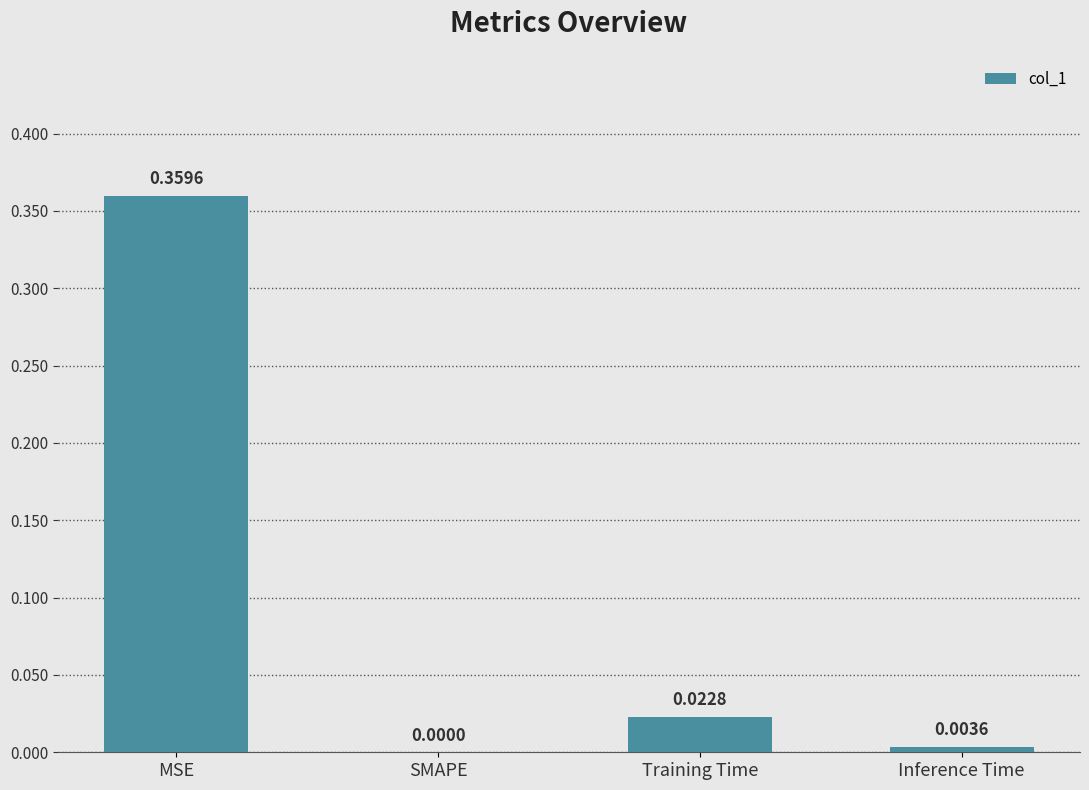

Which has a higher value, SMAPE or MSE?

MSE